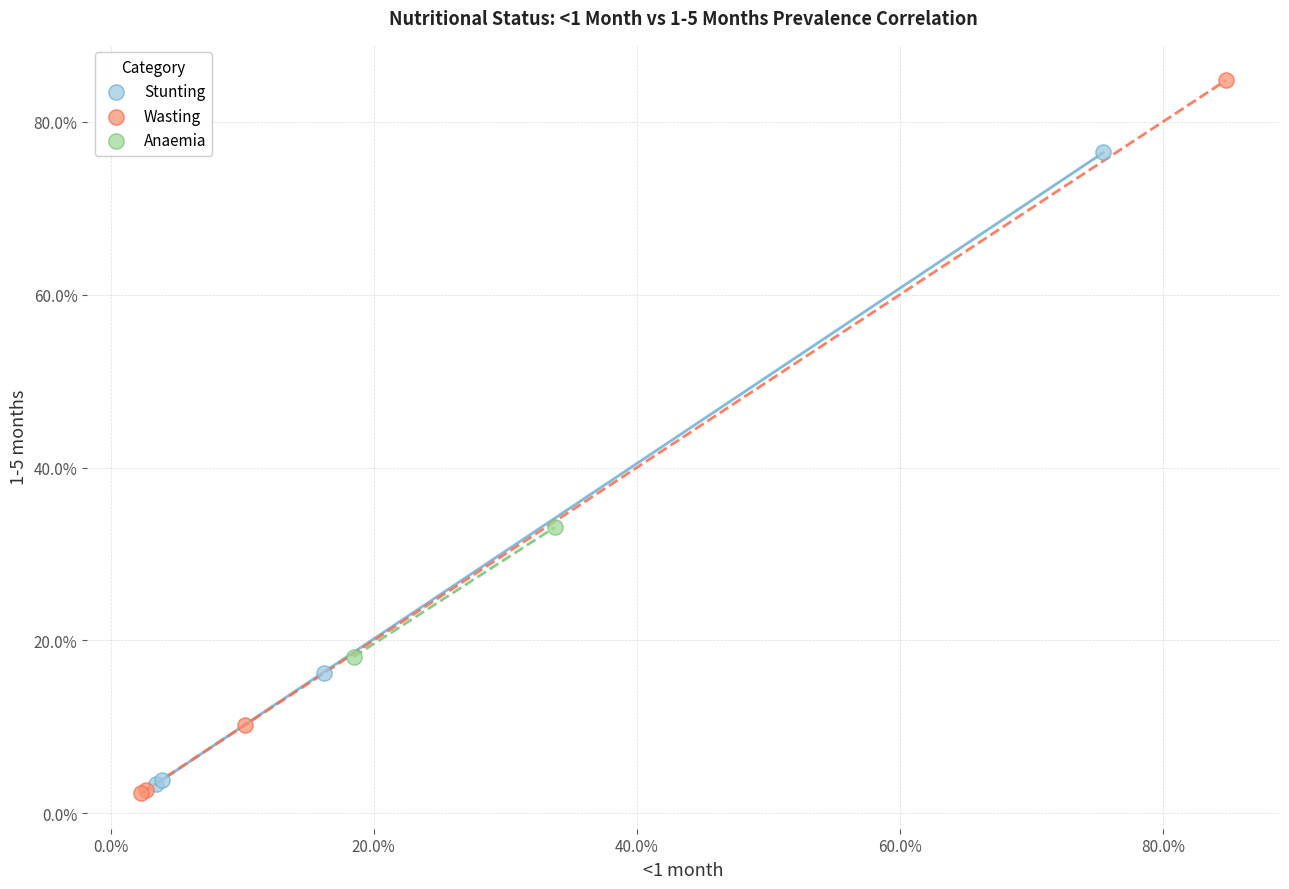

What are all the series names shown in the legend?

Stunting, Wasting, Anaemia